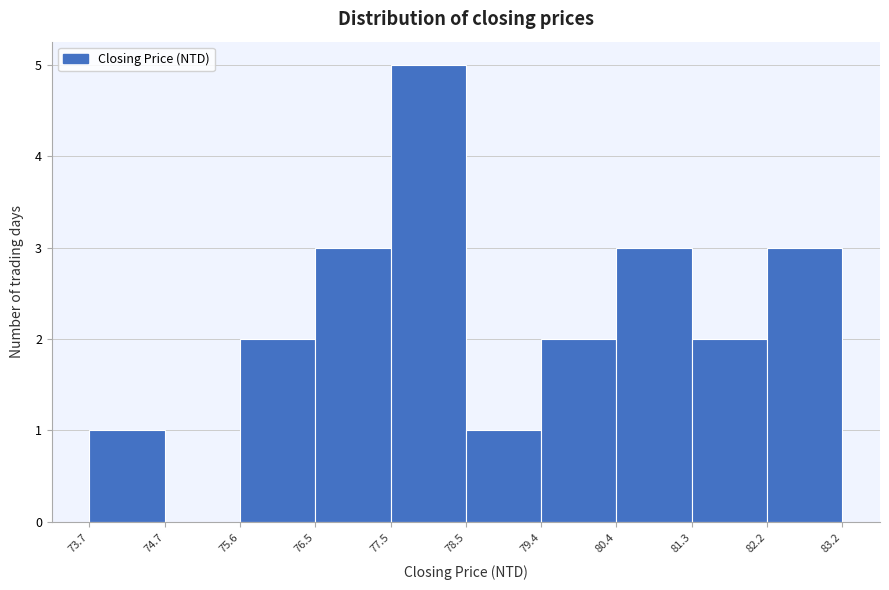

Reading left to right, list every bar in this chart as the range it spans on the x-axis followed by its height. The values are not printed on the chart, so give them approximately, as read against the axis.

73.7 to 74.7: 1
74.7 to 75.6: 0
75.6 to 76.5: 2
76.5 to 77.5: 3
77.5 to 78.5: 5
78.5 to 79.4: 1
79.4 to 80.4: 2
80.4 to 81.3: 3
81.3 to 82.2: 2
82.2 to 83.2: 3